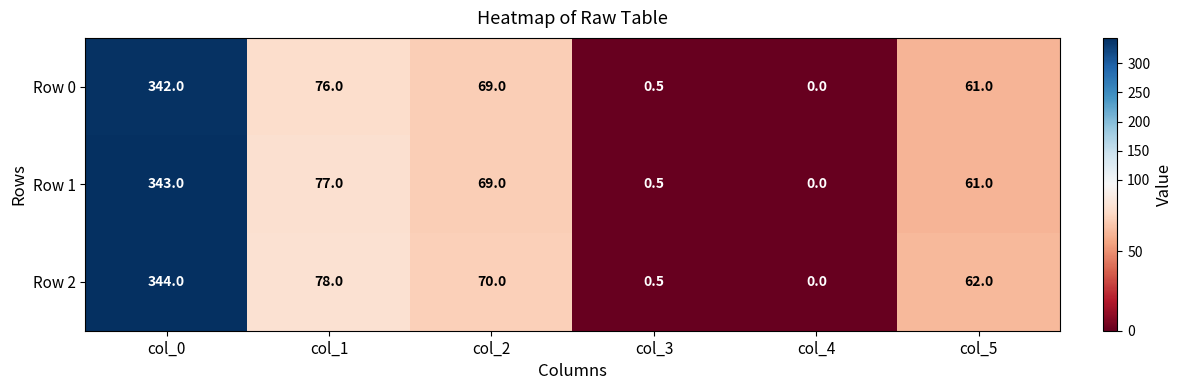

Is the value of Row 0 at col_1 greater than the value of Row 1 at col_3?

Yes